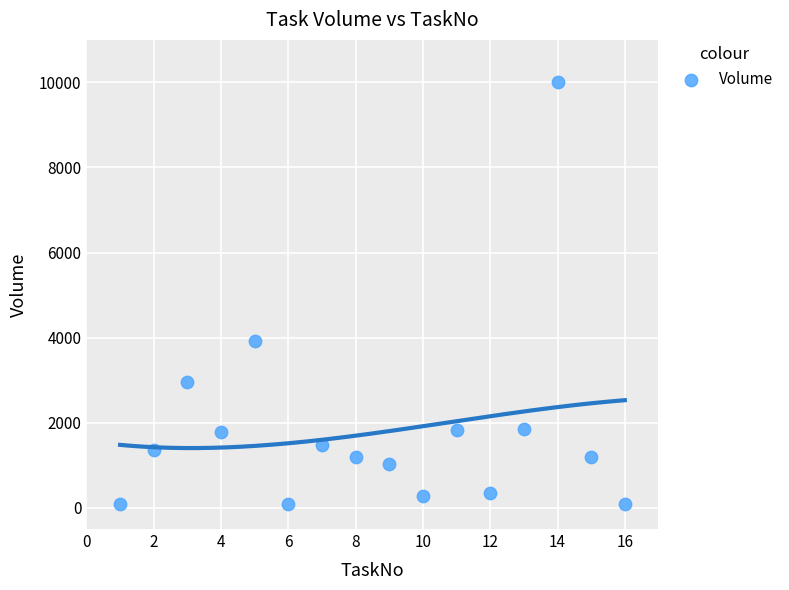

What Y value in the scatter plot is closest to 5052?

3917